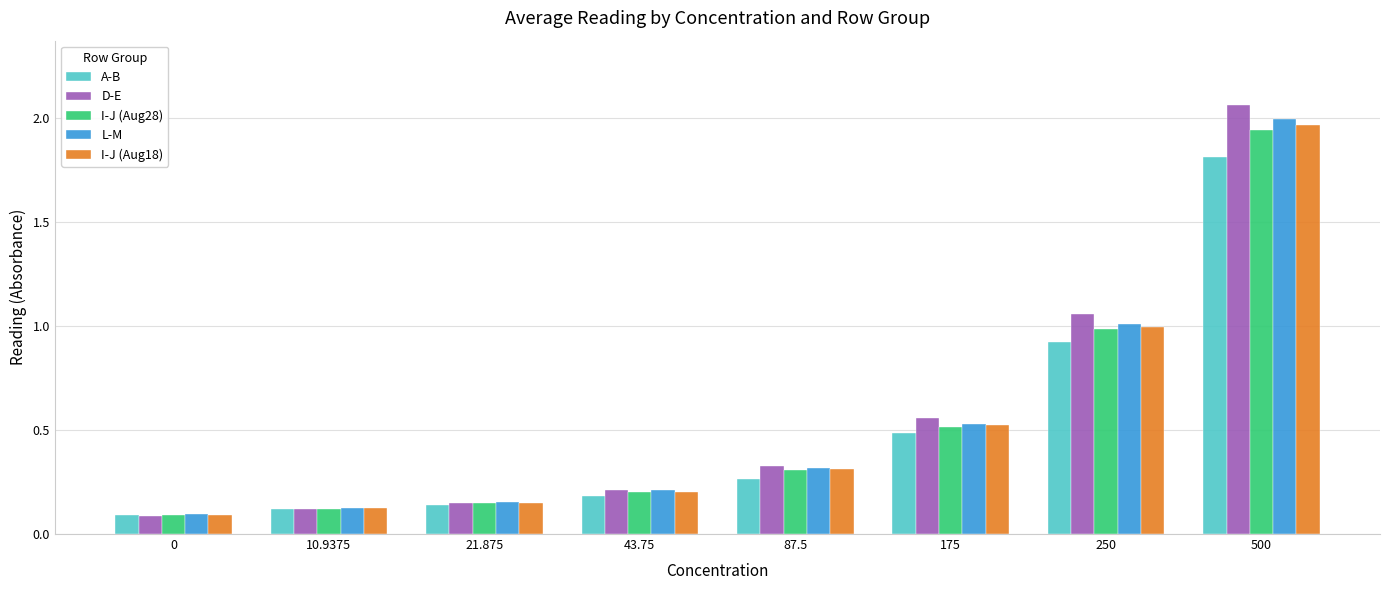

What position from the left is 87.5?

5